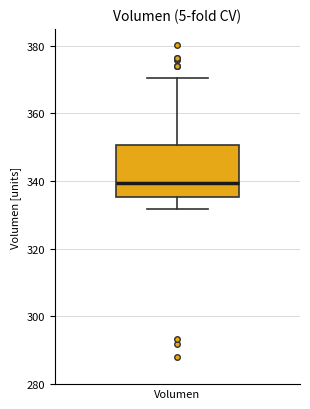

Where does the lower whisker of the box for Volumen end on the y-axis? The values are not printed on the chart, so give them approximately, as read against the axis.

332